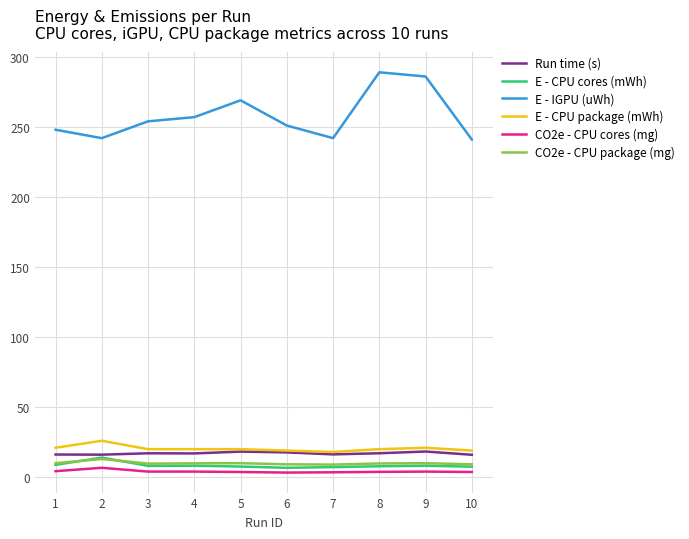

What is the greatest value displayed?

289.0